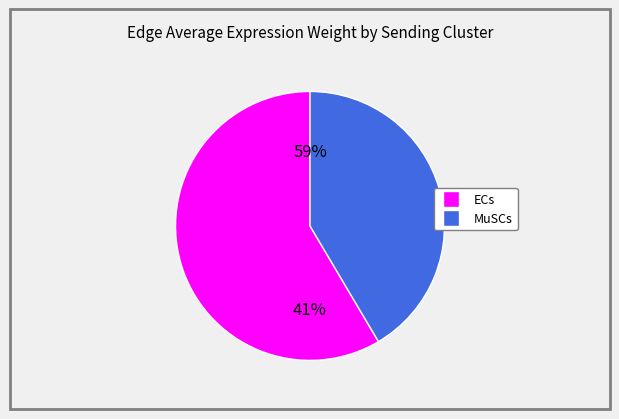

Rank the series at 3 from highest to lowest value.

ECs, MuSCs